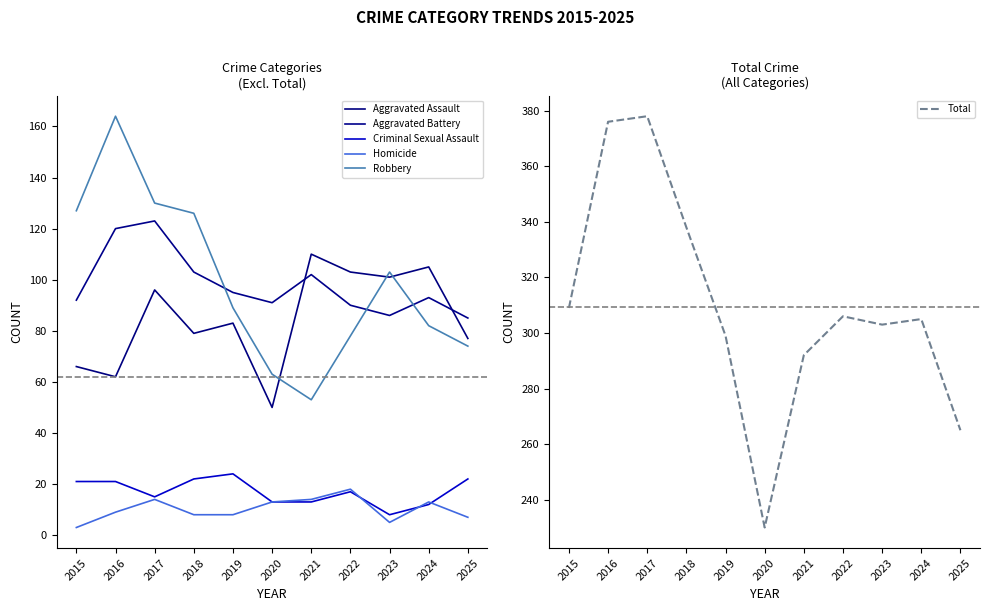

What is the difference between the highest and lowest values at 2019?

291